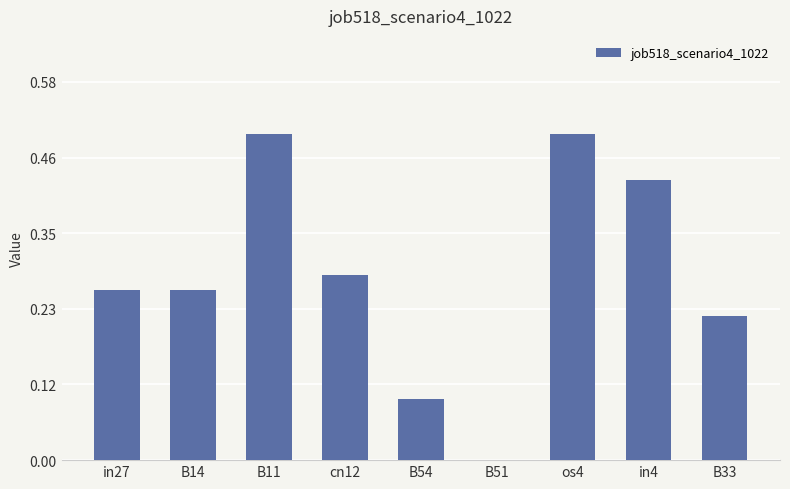

Between B54 and in4, which is larger?

in4